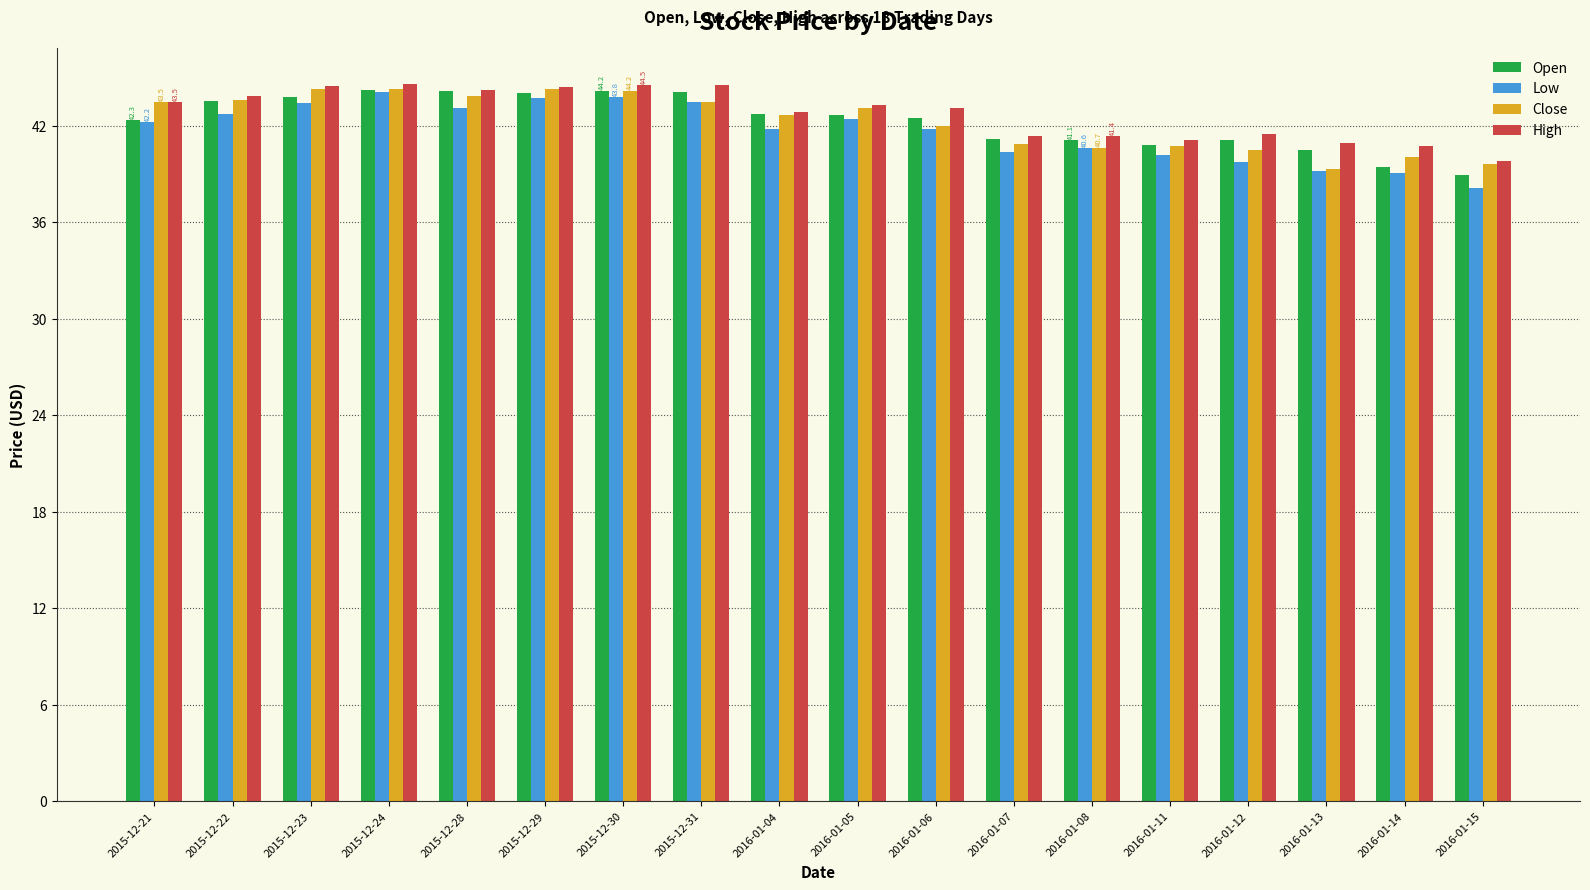

What is the maximum value for Low?

44.1